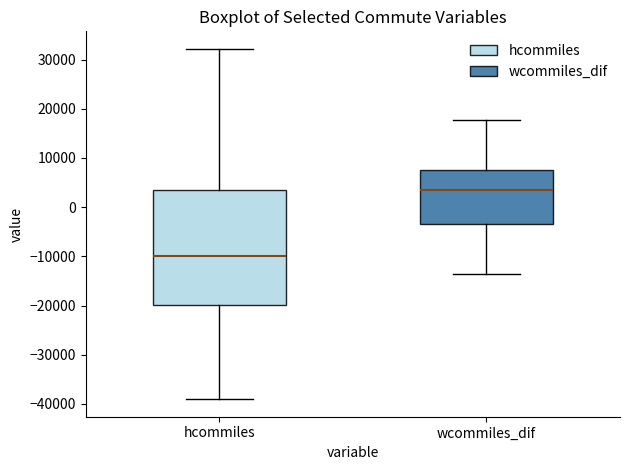

Where is the lower edge of the box for wcommiles_dif on the y-axis? The values are not printed on the chart, so give them approximately, as read against the axis.

-3000